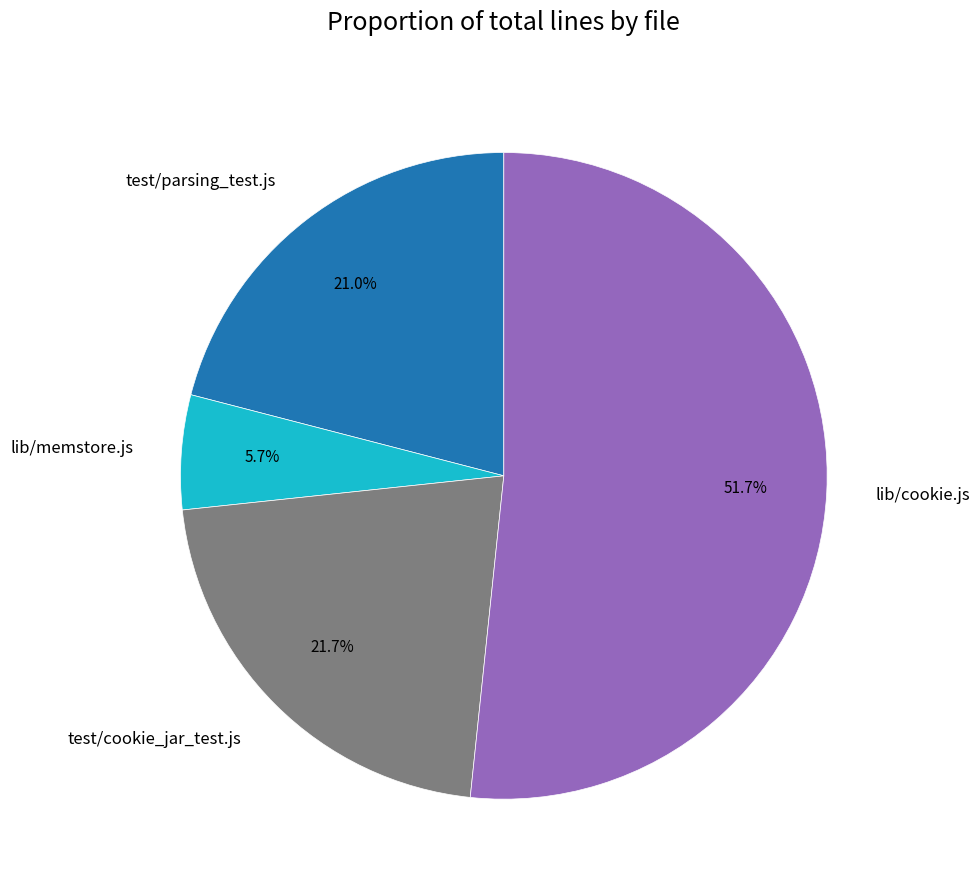

Between test/parsing_test.js and lib/cookie.js, which is larger?

lib/cookie.js